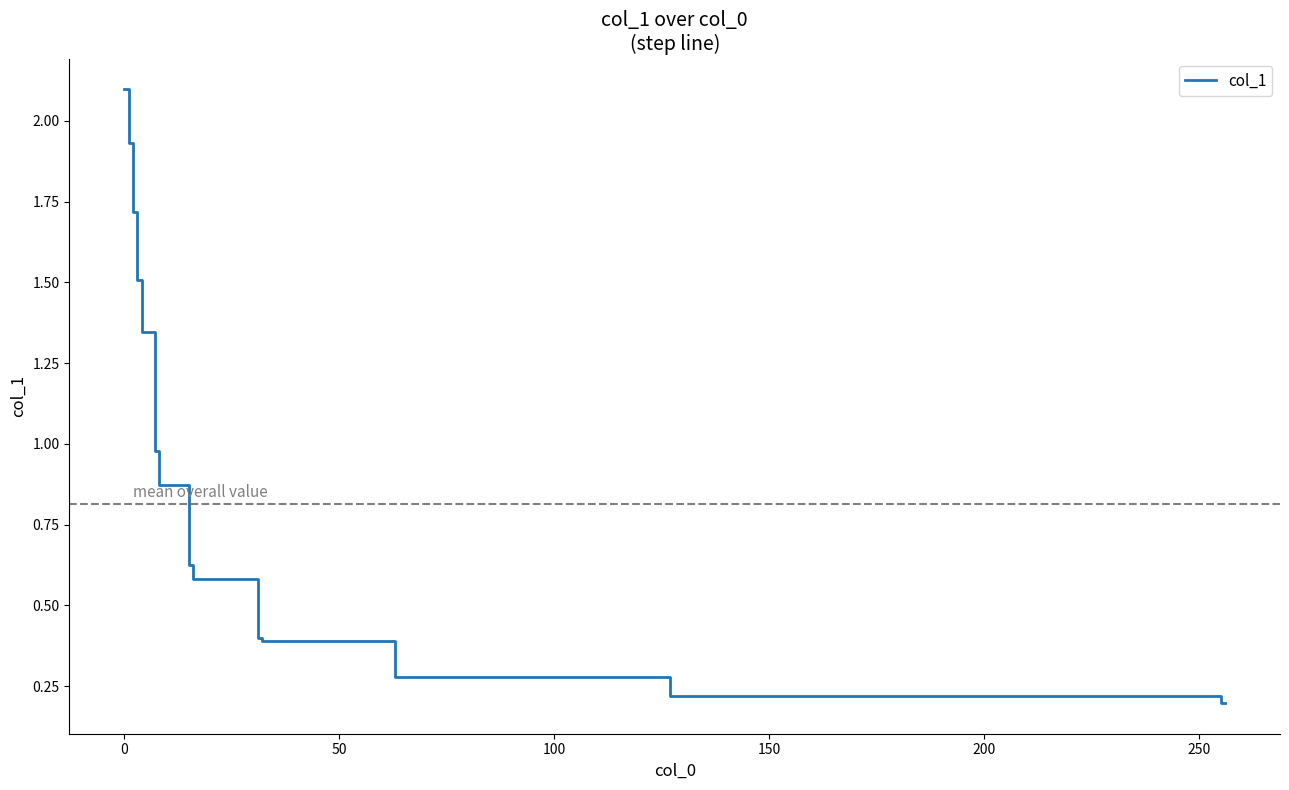

What is the maximum value shown in the chart?

2.1